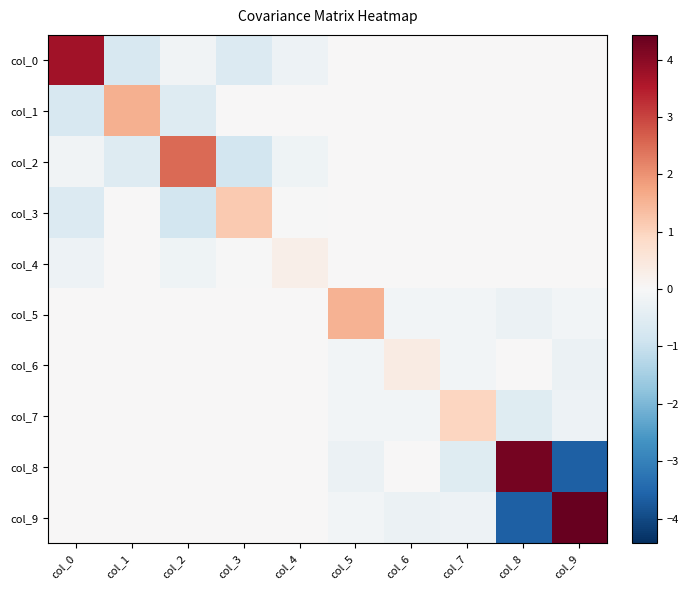

Reading left to right, list all the values displayed in this chart.

col_0: col_0=3.7	col_1=-0.7	col_2=-0.2	col_3=-0.6	col_4=-0.2	col_5=0.0	col_6=0.0	col_7=0.0	col_8=0.0	col_9=0.0
col_1: col_0=-0.7	col_1=1.6	col_2=-0.6	col_3=0.0	col_4=0.0	col_5=0.0	col_6=0.0	col_7=0.0	col_8=0.0	col_9=0.0
col_2: col_0=-0.2	col_1=-0.6	col_2=2.5	col_3=-0.8	col_4=-0.2	col_5=0.0	col_6=0.0	col_7=0.0	col_8=0.0	col_9=0.0
col_3: col_0=-0.6	col_1=0.0	col_2=-0.8	col_3=1.2	col_4=-0.0	col_5=0.0	col_6=0.0	col_7=0.0	col_8=0.0	col_9=0.0
col_4: col_0=-0.2	col_1=0.0	col_2=-0.2	col_3=-0.0	col_4=0.2	col_5=0.0	col_6=0.0	col_7=0.0	col_8=0.0	col_9=0.0
col_5: col_0=0.0	col_1=0.0	col_2=0.0	col_3=0.0	col_4=0.0	col_5=1.5	col_6=-0.1	col_7=-0.1	col_8=-0.3	col_9=-0.1
col_6: col_0=0.0	col_1=0.0	col_2=0.0	col_3=0.0	col_4=0.0	col_5=-0.1	col_6=0.4	col_7=-0.1	col_8=0.0	col_9=-0.3
col_7: col_0=0.0	col_1=0.0	col_2=0.0	col_3=0.0	col_4=0.0	col_5=-0.1	col_6=-0.1	col_7=1.0	col_8=-0.5	col_9=-0.2
col_8: col_0=0.0	col_1=0.0	col_2=0.0	col_3=0.0	col_4=0.0	col_5=-0.3	col_6=0.0	col_7=-0.5	col_8=4.3	col_9=-3.6
col_9: col_0=0.0	col_1=0.0	col_2=0.0	col_3=0.0	col_4=0.0	col_5=-0.1	col_6=-0.3	col_7=-0.2	col_8=-3.6	col_9=4.4